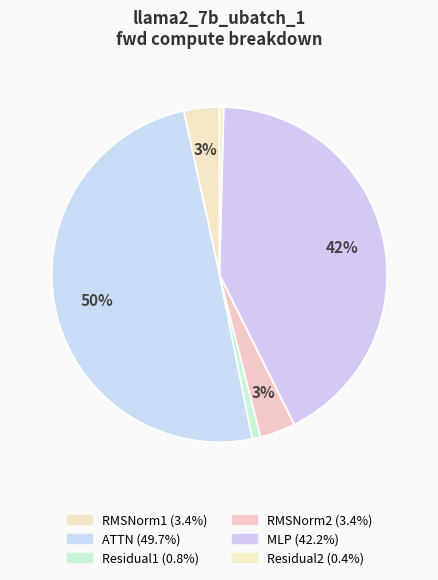

How many segments does this pie chart have?

6